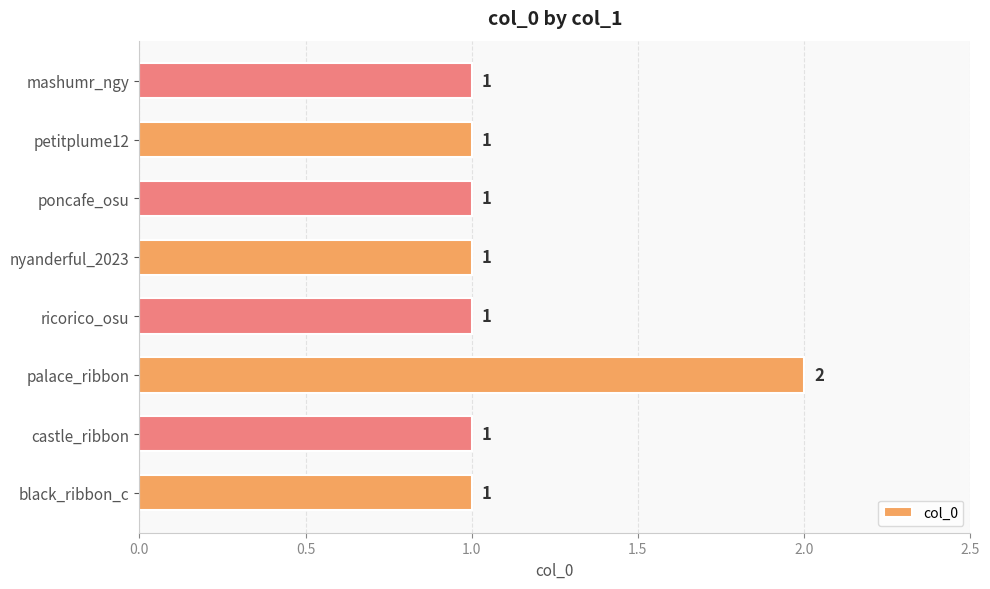

What is the minimum value shown in the chart?

1